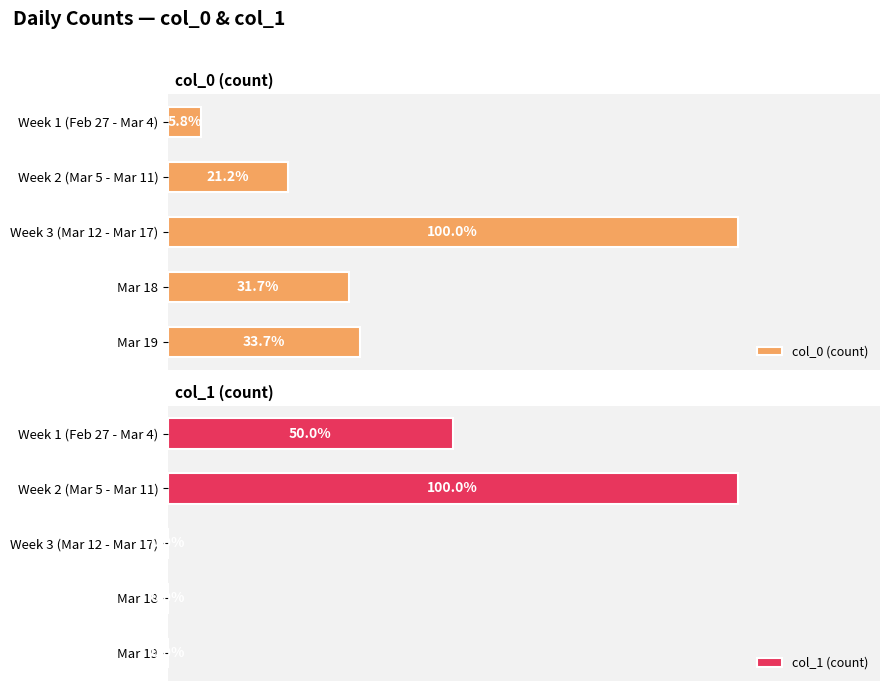

What is the difference between the maximum and minimum values in the col_0 (count) series?

98